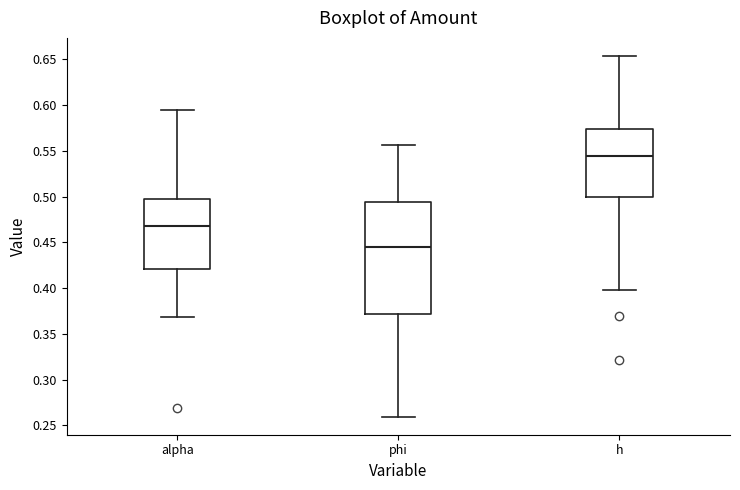

Comparing the boxes themselves (not the whiskers), which one is the tallest?

phi